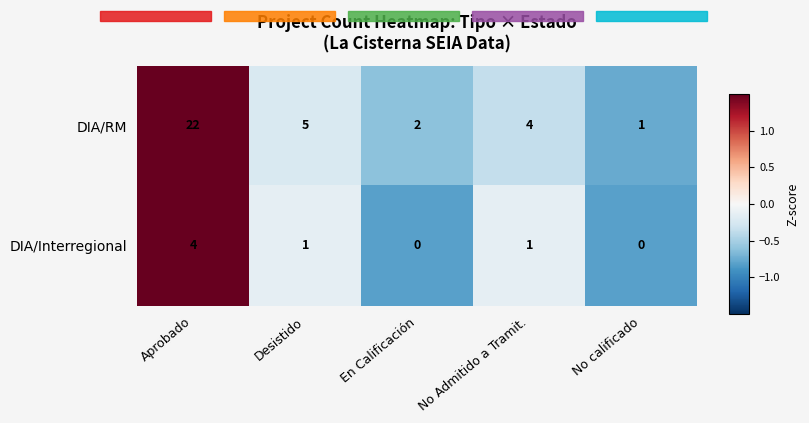

Which series changed the most between No Admitido a Tramit. and No calificado?

DIA/RM